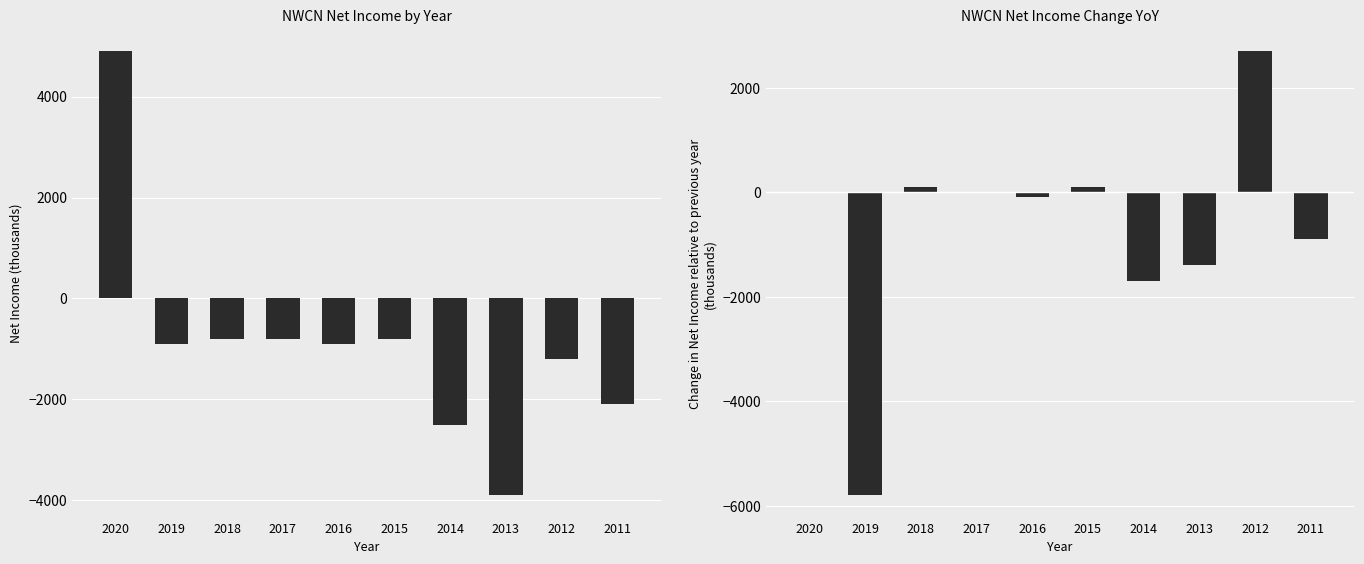

Reading left to right, extract all data points from this chart.

Net Income: 2020=4900	2019=-900	2018=-800	2017=-800	2016=-900	2015=-800	2014=-2500	2013=-3900	2012=-1200	2011=-2100
Delta Net Income: 2020=0	2019=-5800	2018=100	2017=0	2016=-100	2015=100	2014=-1700	2013=-1400	2012=2700	2011=-900